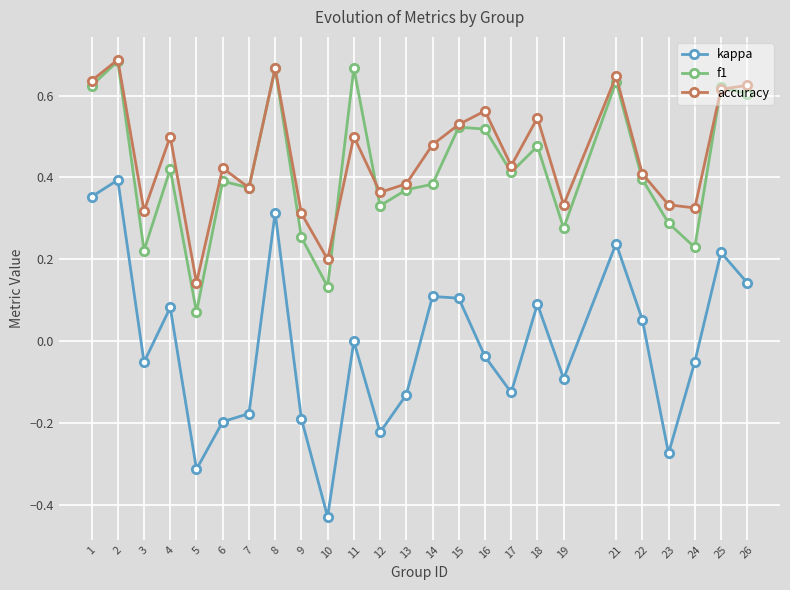

Which series has the largest total across all categories?

accuracy